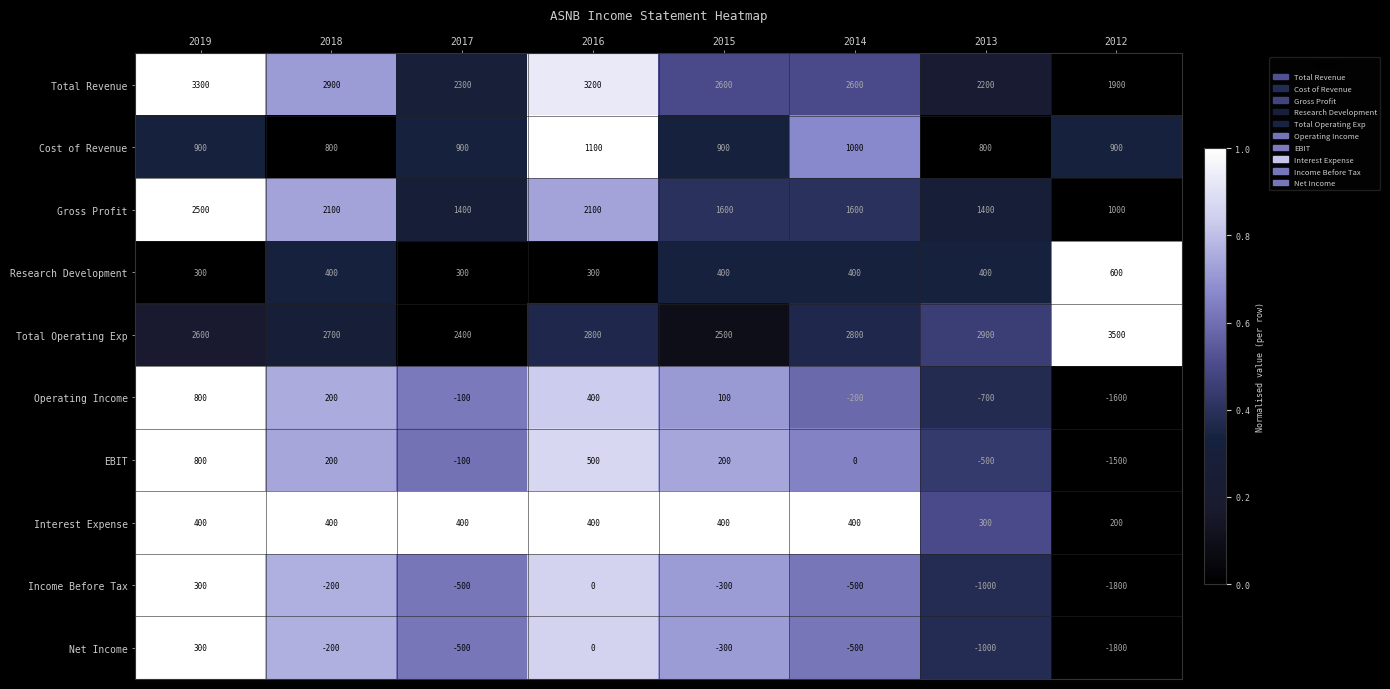

How many series are shown in this chart?

10